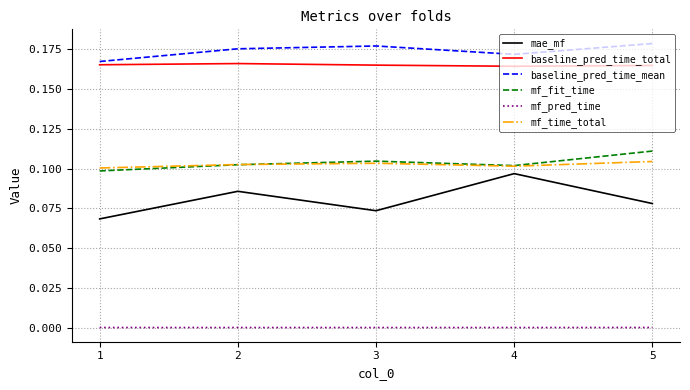

Is it true that mf_pred_time equals 0.0 at 5?

True